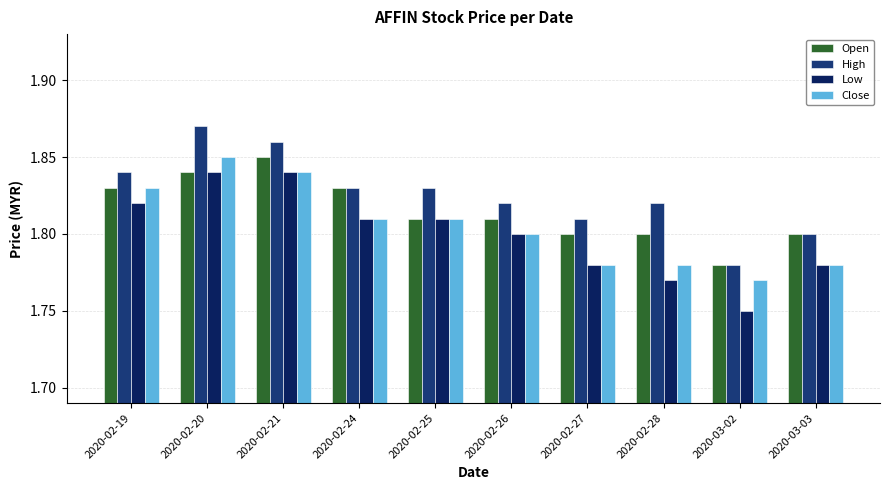

At 2020-02-28, list the series in order from largest to smallest.

High, Open, Close, Low